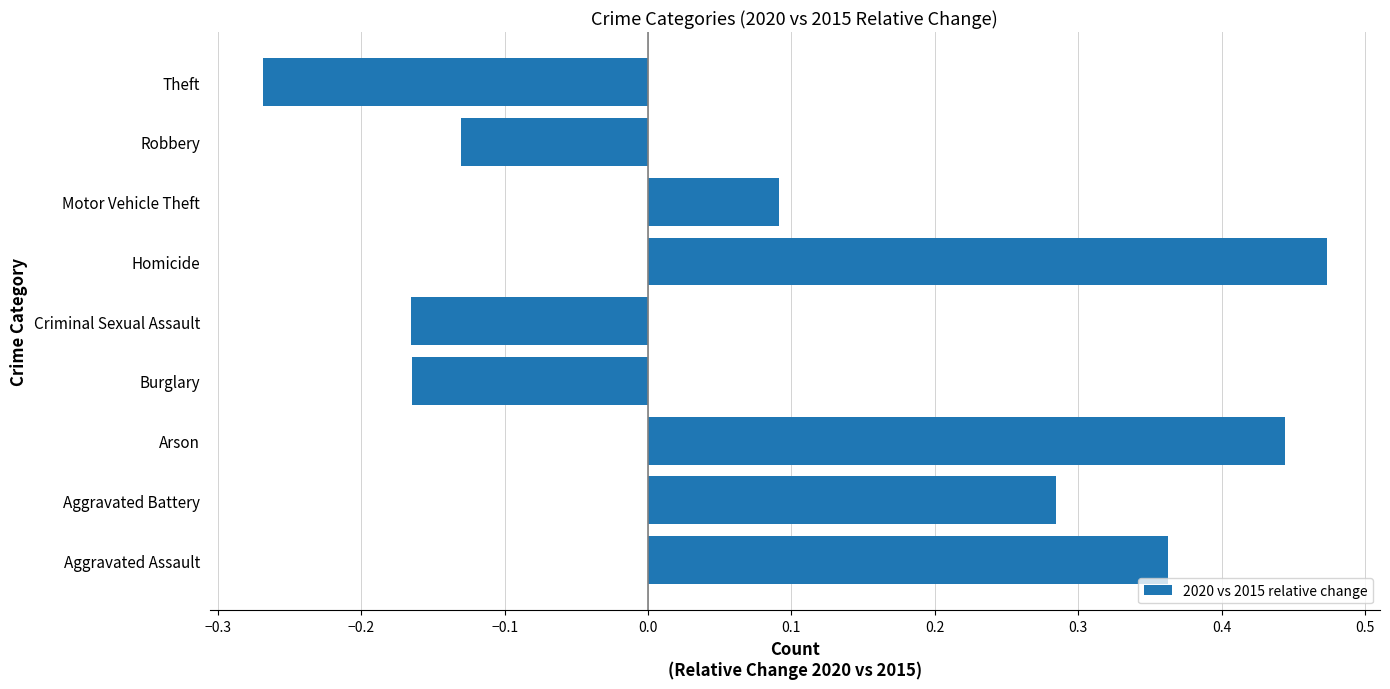

What is the sum of all values?

0.9